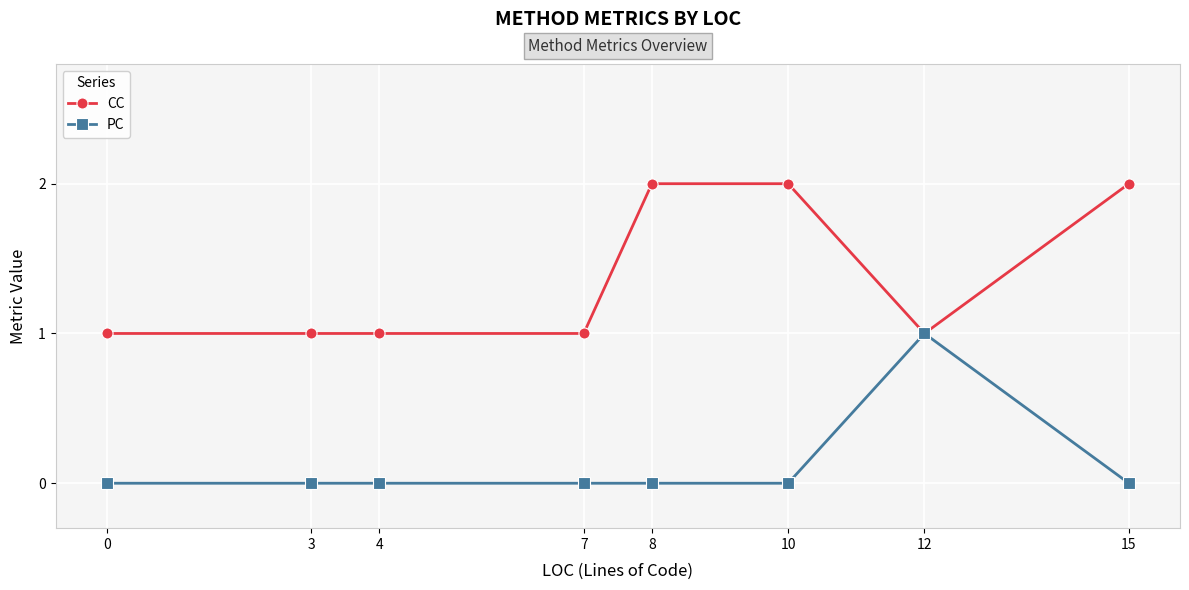

At 8, list the series in order from smallest to largest.

PC, CC